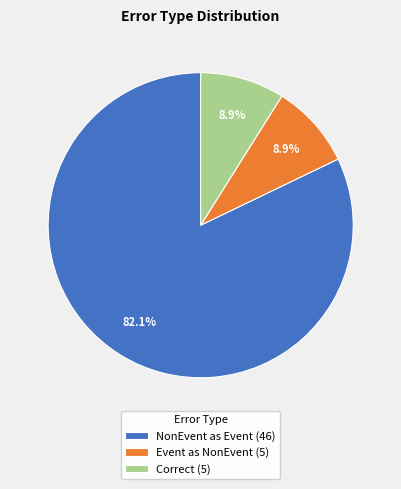

Which slice is the largest?

NonEvent as Event (46)